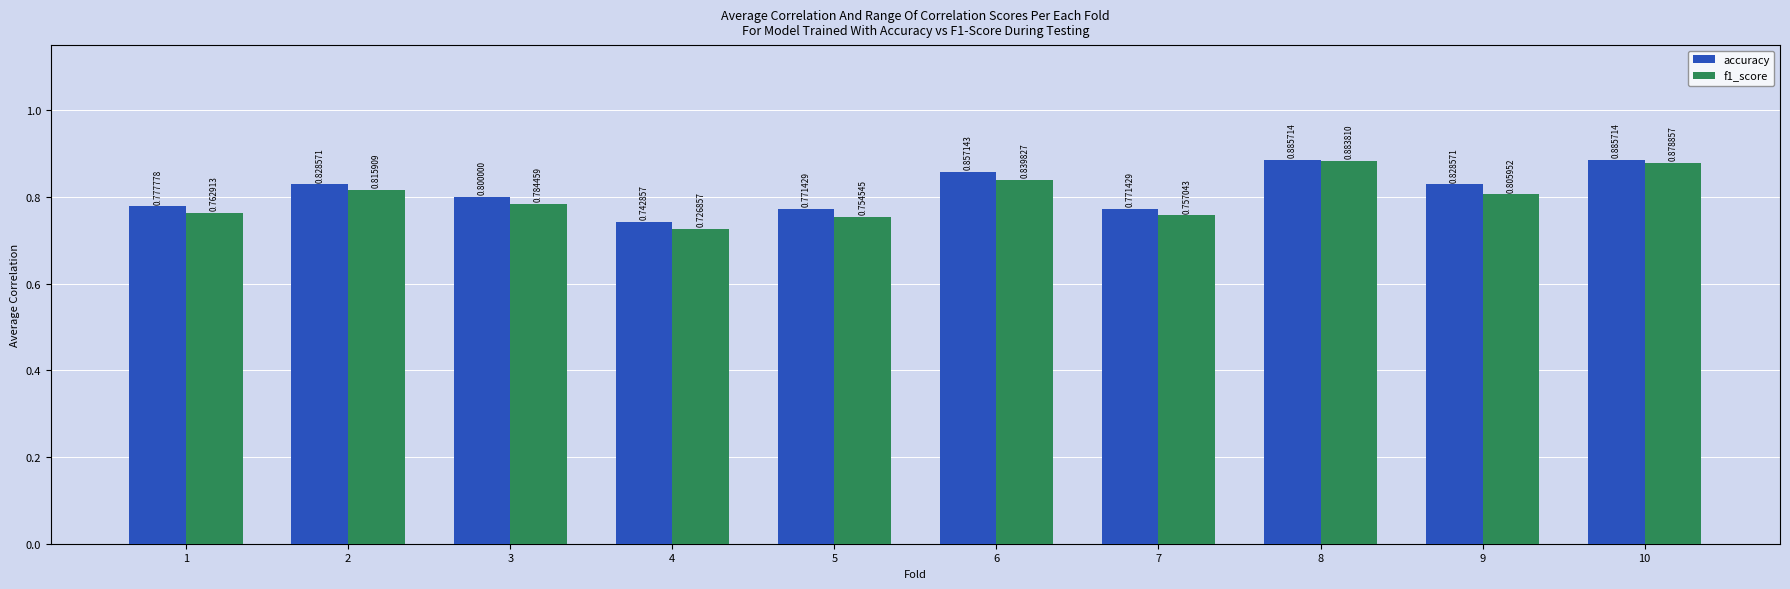

Is the value of accuracy at 4 greater than the value of f1_score at 4?

Yes